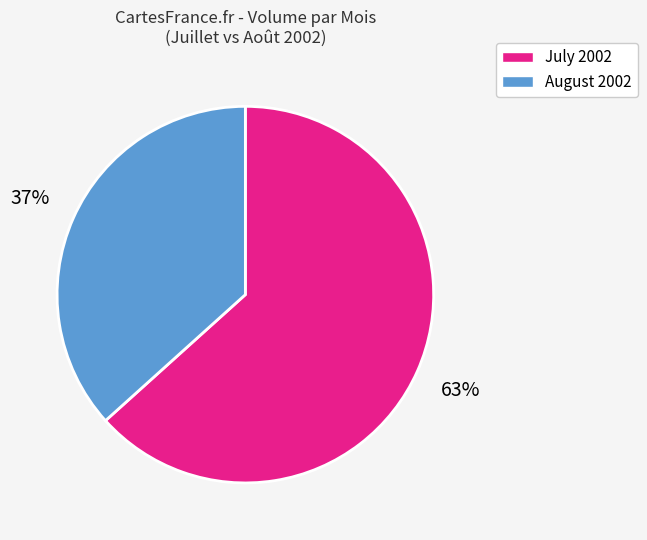

To the nearest percent, what portion does August 2002 represent?

37%